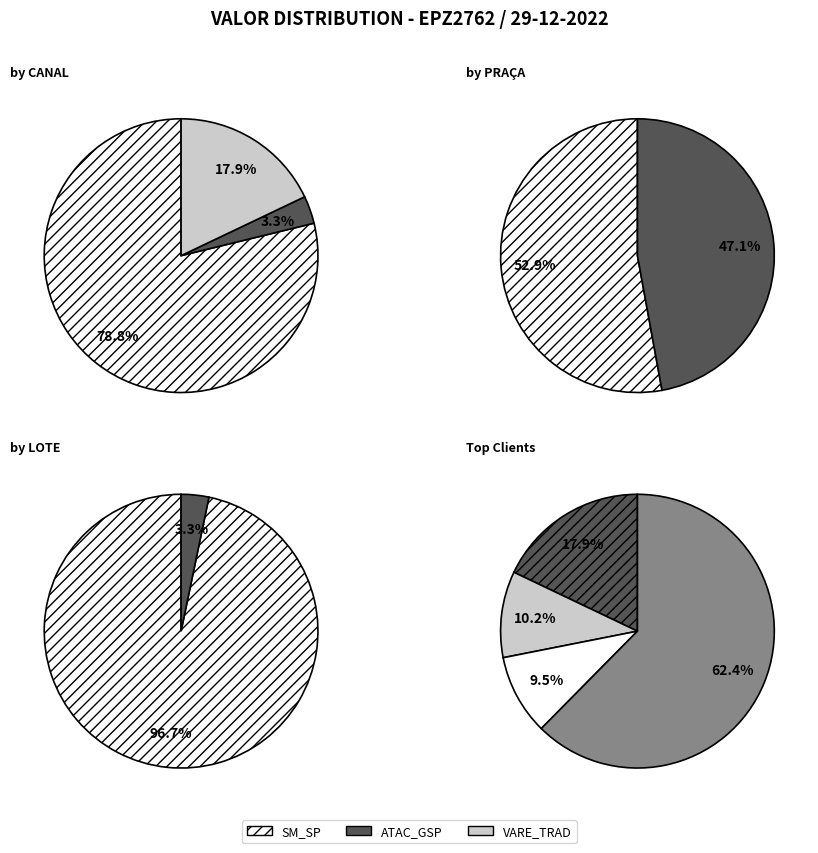

Between ANDREIA ANDRADE CARVALHO SILVA and RRAN CONVENIENCIA BUTANTA LTDA, which is larger?

ANDREIA ANDRADE CARVALHO SILVA